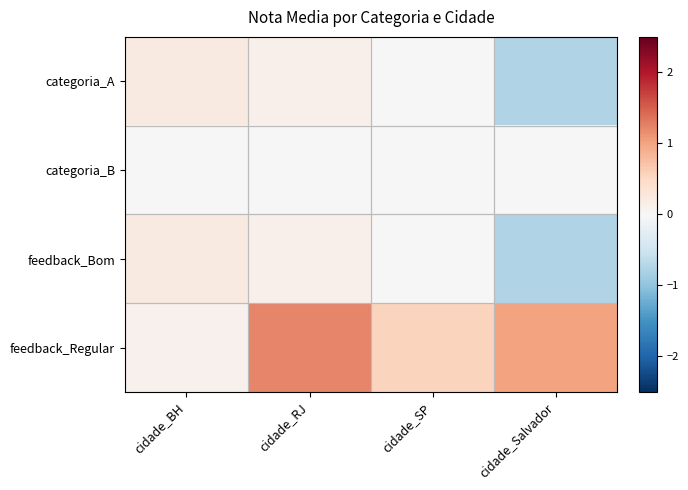

Reading left to right, transcribe all the data shown in this chart.

categoria_A: cidade_BH=0.2	cidade_RJ=0.1	cidade_SP=0.0	cidade_Salvador=-0.7
categoria_B: cidade_BH=0.0	cidade_RJ=0.0	cidade_SP=0.0	cidade_Salvador=0.0
feedback_Bom: cidade_BH=0.2	cidade_RJ=0.1	cidade_SP=0.0	cidade_Salvador=-0.7
feedback_Regular: cidade_BH=0.1	cidade_RJ=1.2	cidade_SP=0.6	cidade_Salvador=1.0